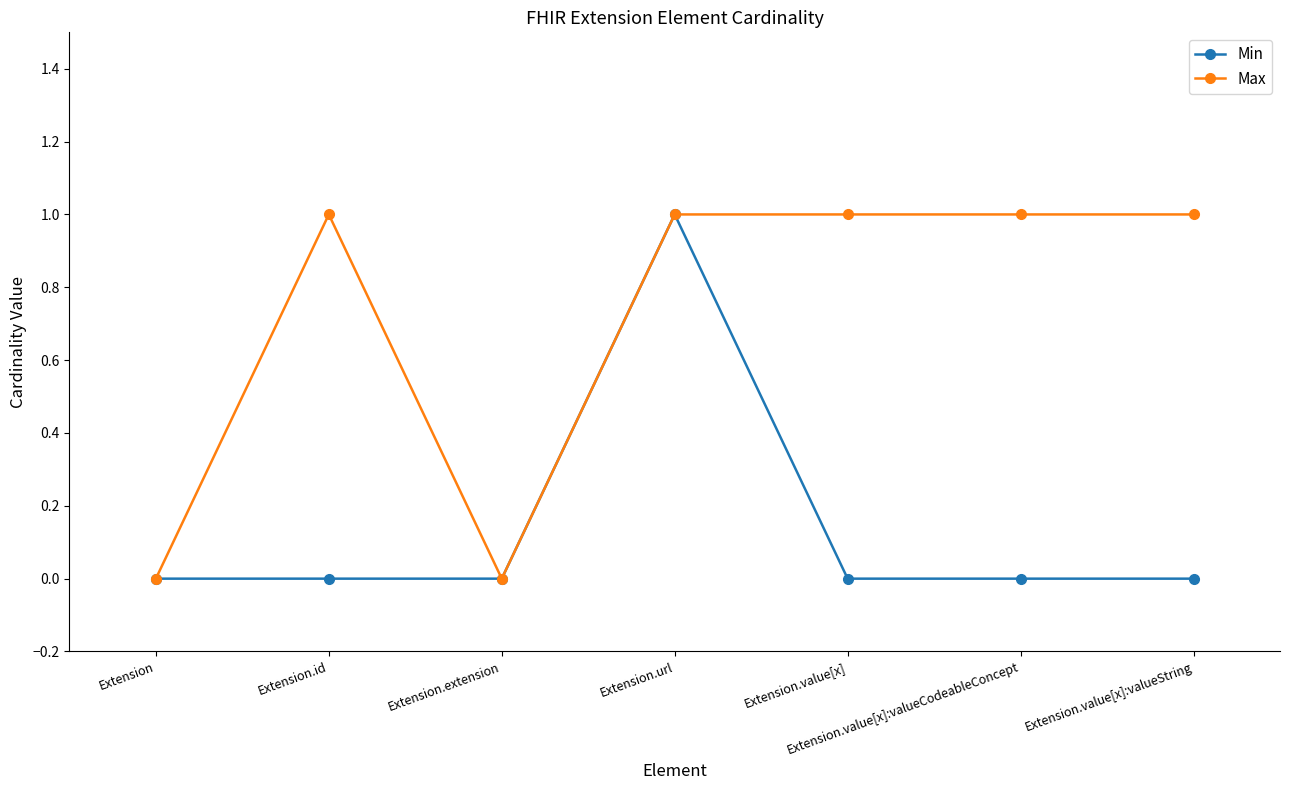

At which category is the sum across all series the highest?

Extension.url